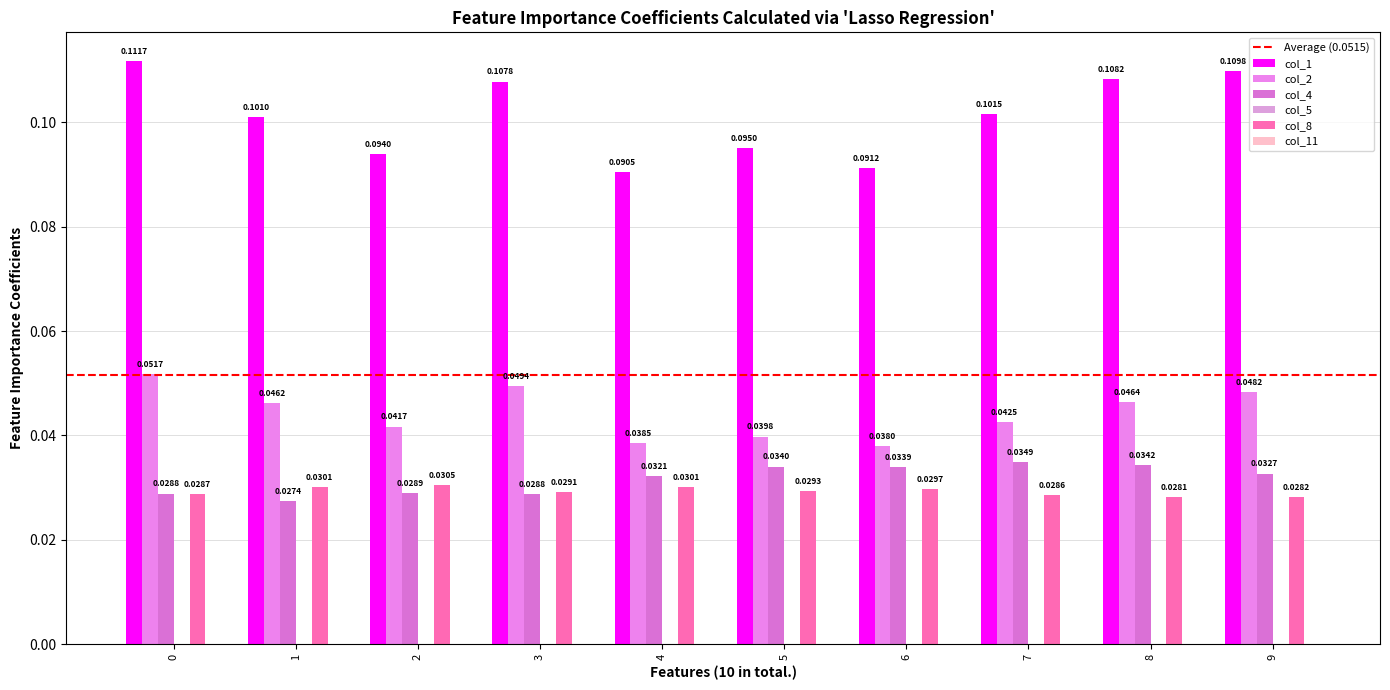

The col_1 series shows 0.2 at 3. True or false?

False